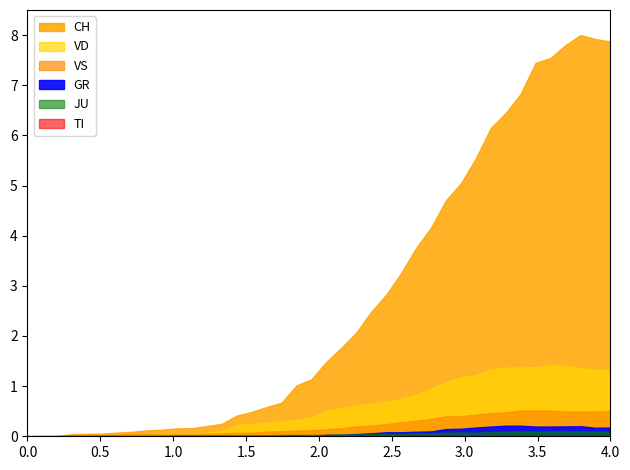

How many lines are shown in the chart?

6